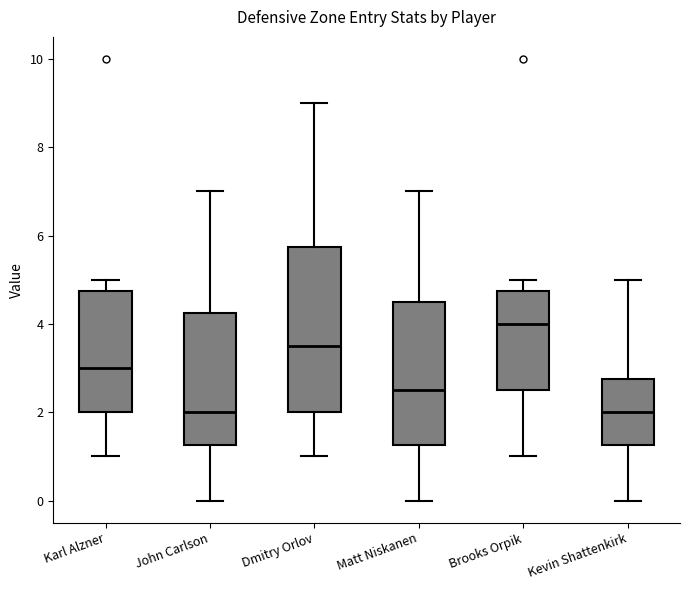

Comparing the boxes themselves (not the whiskers), which one is the tallest?

Dmitry Orlov